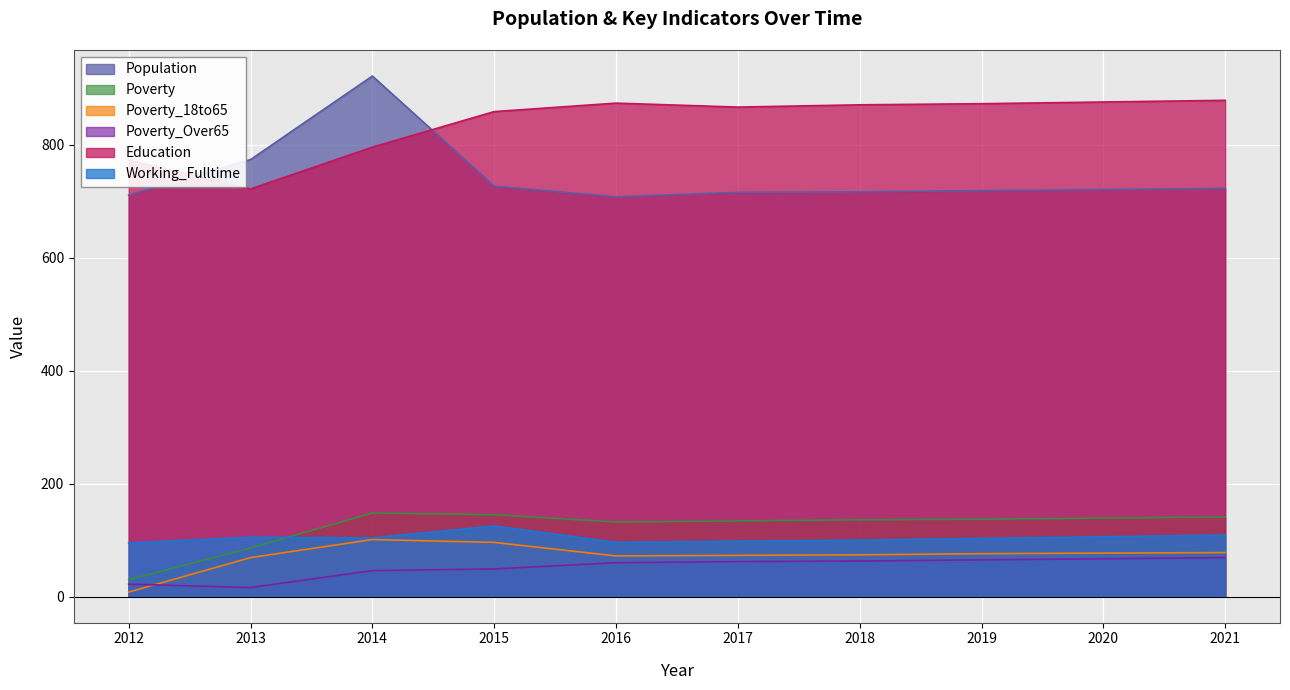

At which category does the chart reach its peak across all series?

2014